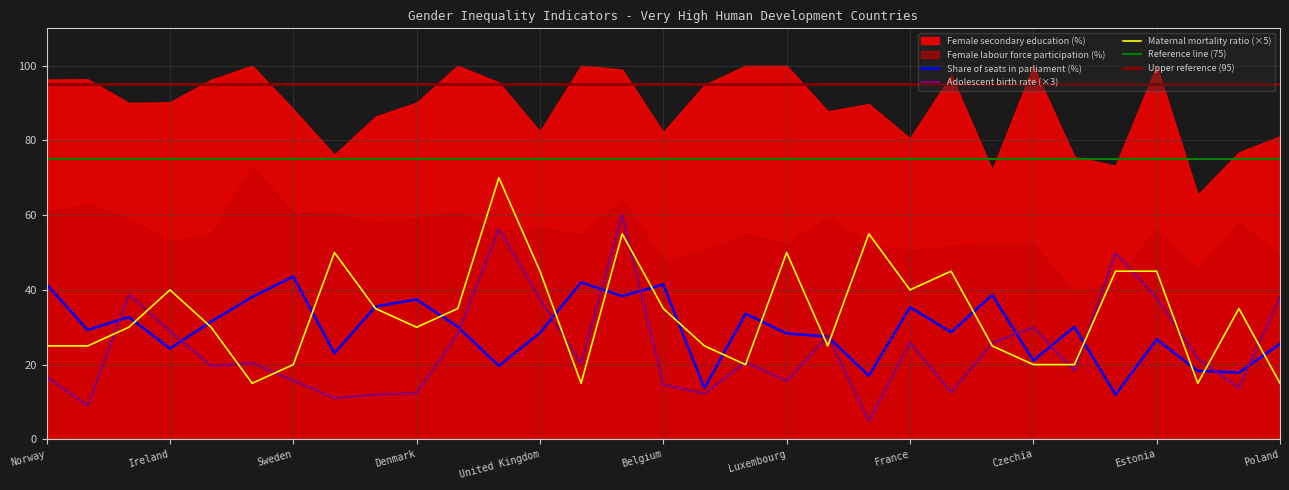

Is it true that Share of seats in parliament (%) equals 41.4 at Norway?

True